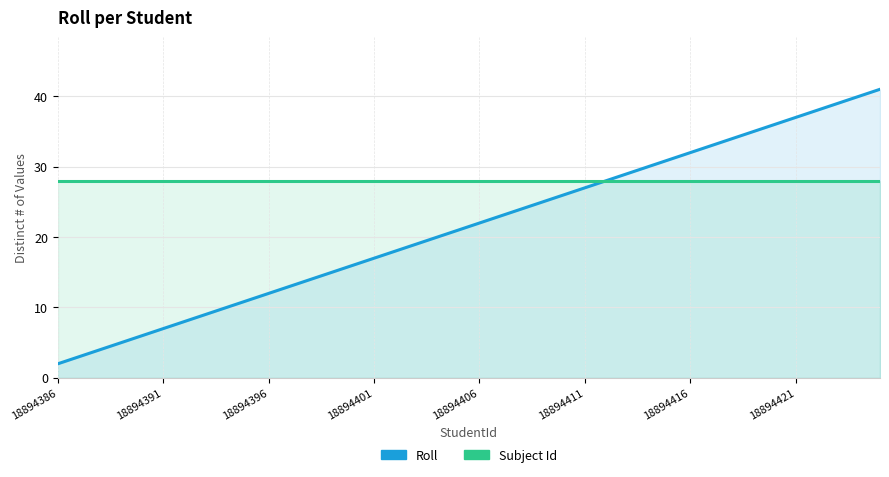

At how many categories does at least one series exceed 36?

5